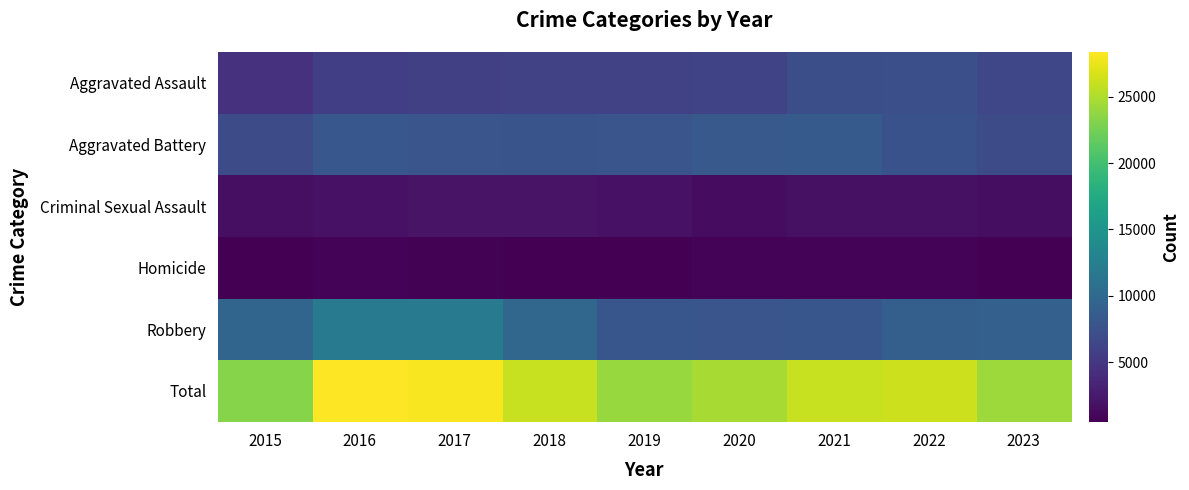

Reading left to right, list all the values displayed in this chart.

Aggravated Assault: 2015=4480	2016=5712	2017=5793	2018=6001	2019=5841	2020=6263	2021=7242	2022=7281	2023=6423
Aggravated Battery: 2015=7019	2016=8086	2017=7845	2018=7735	2019=7857	2020=8320	2021=8347	2022=7493	2023=6842
Criminal Sexual Assault: 2015=1687	2016=1836	2017=1960	2018=2013	2019=1903	2020=1473	2021=1705	2022=1775	2023=1478
Homicide: 2015=496	2016=786	2017=672	2018=589	2019=498	2020=787	2021=804	2022=719	2023=526
Robbery: 2015=9638	2016=11960	2017=11880	2018=9681	2019=7995	2020=7855	2021=7918	2022=8964	2023=9048
Total: 2015=23320	2016=28380	2017=28150	2018=26019	2019=24094	2020=24698	2021=26016	2022=26232	2023=24317